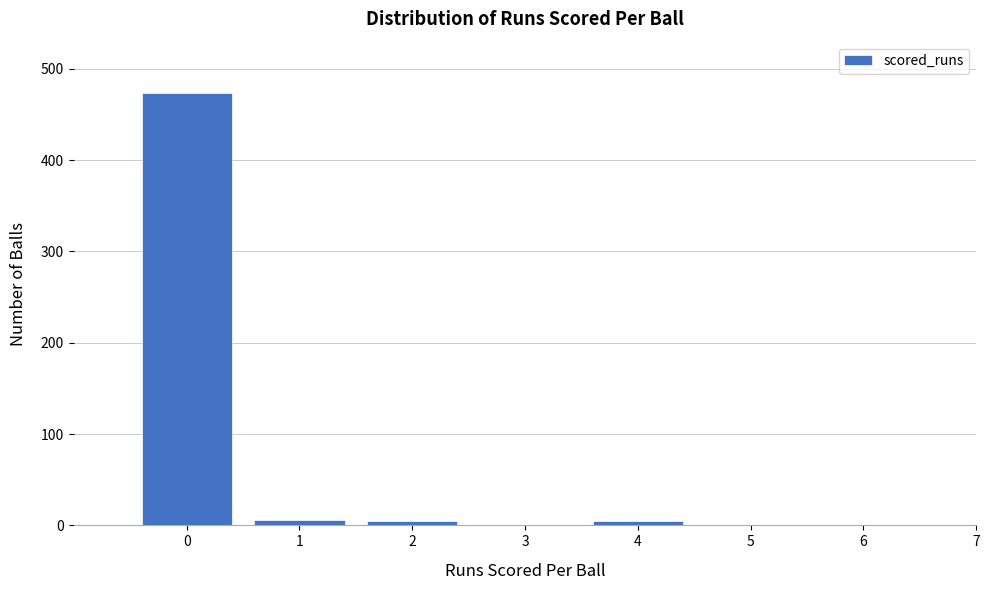

Is it true that the value at 0 is 473?

True